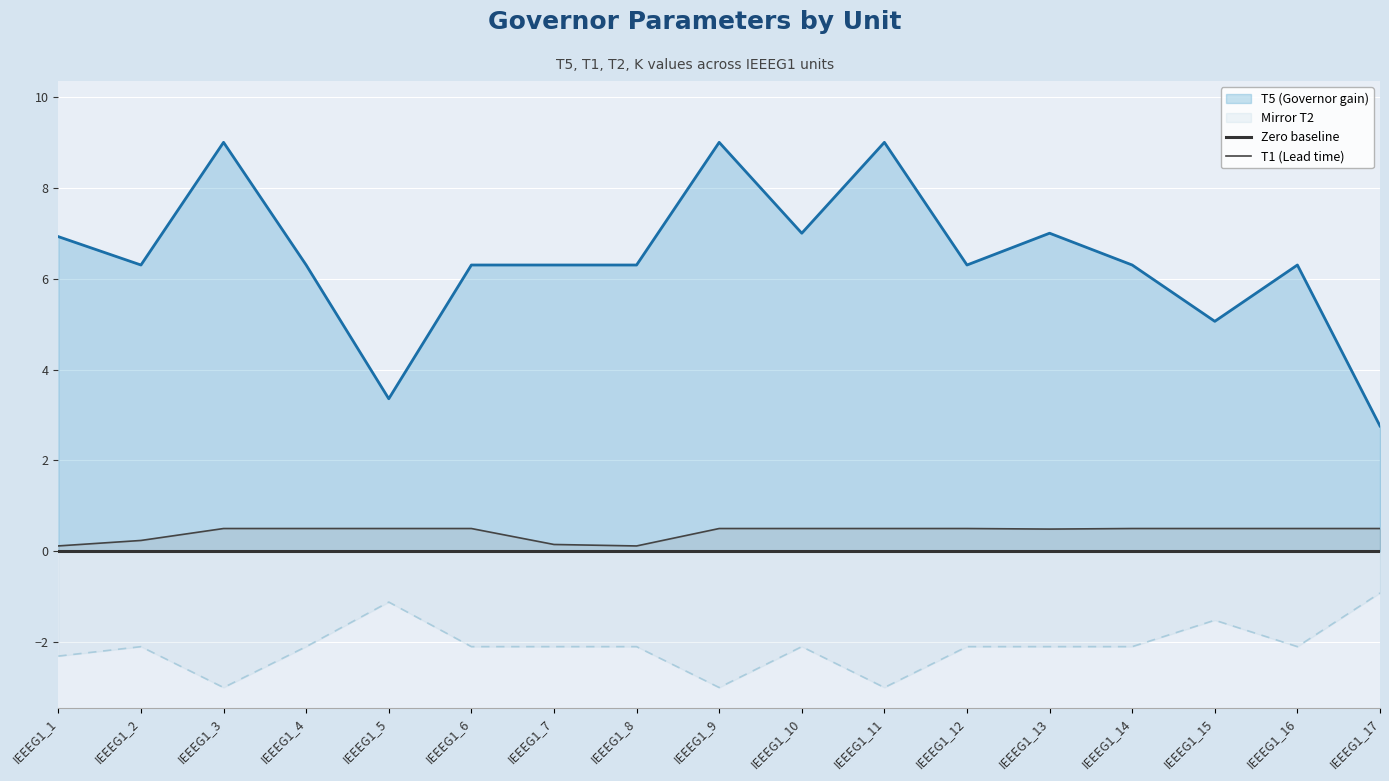

How many data points does each series have?

17